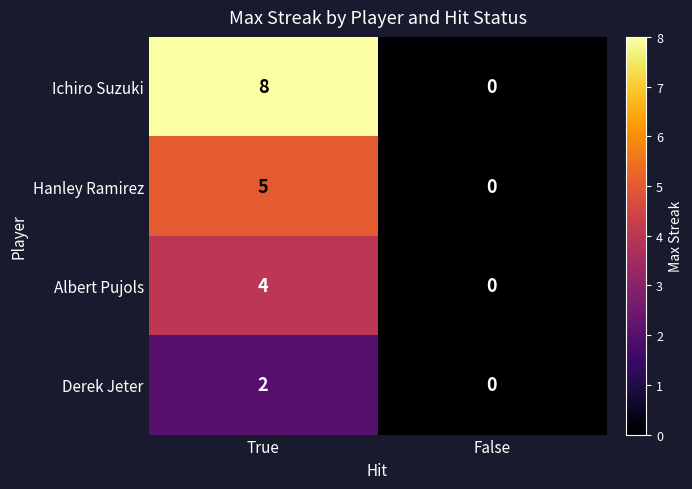

True or false: Ichiro Suzuki has a value of -5 at False.

False